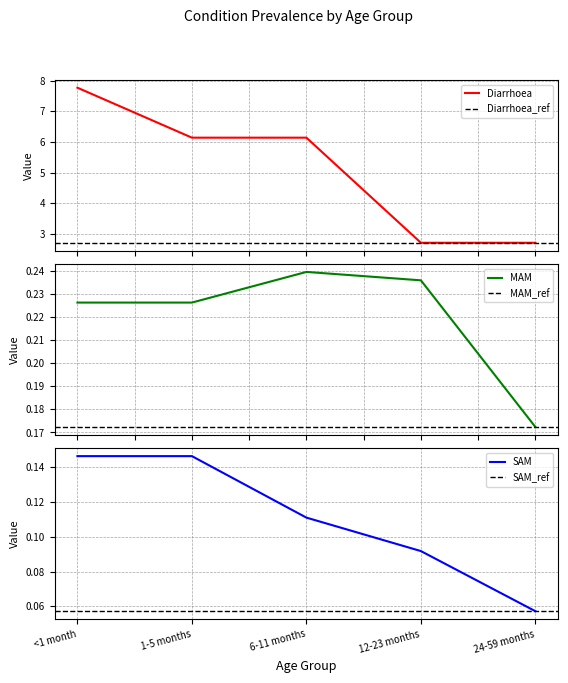

At which category does MAM reach its first local peak?

6-11 months